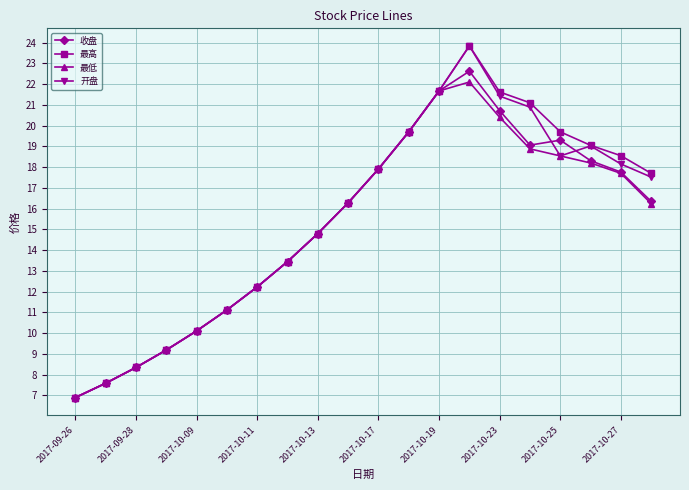

How many categories are shown in the chart?

20